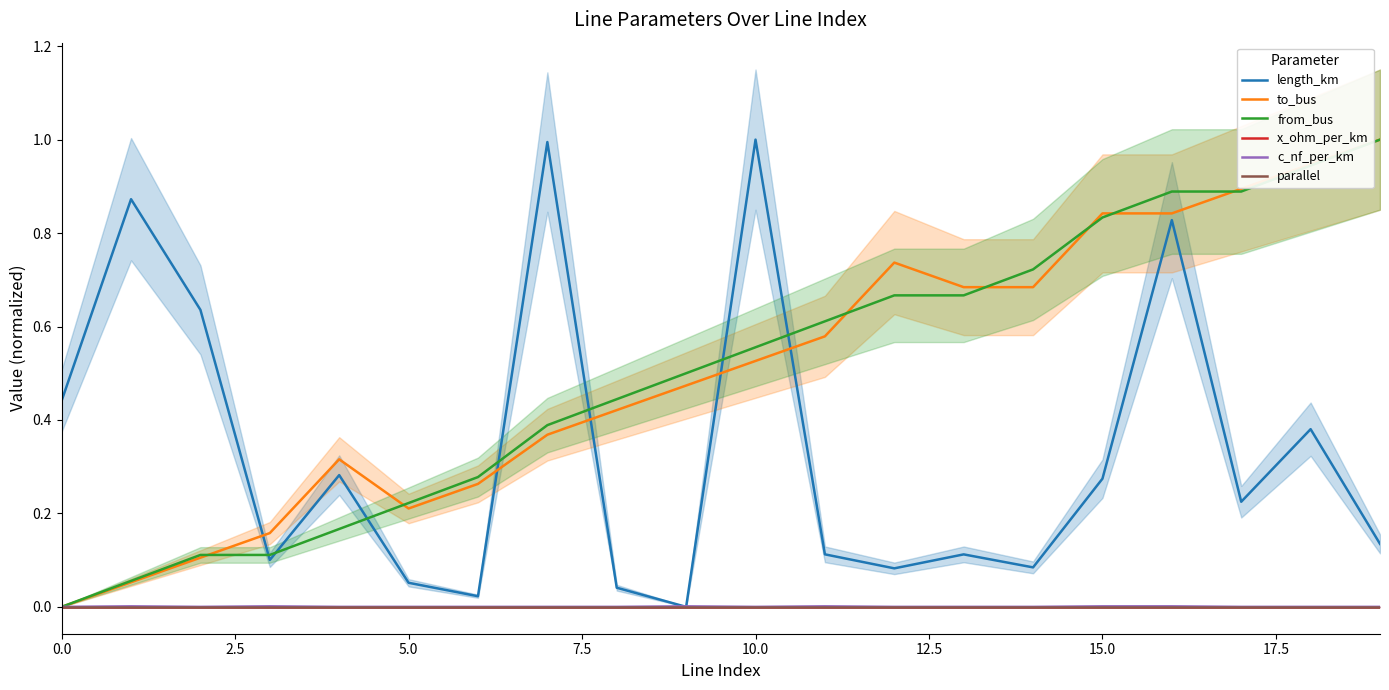

At how many categories does at least one series exceed 0?

20